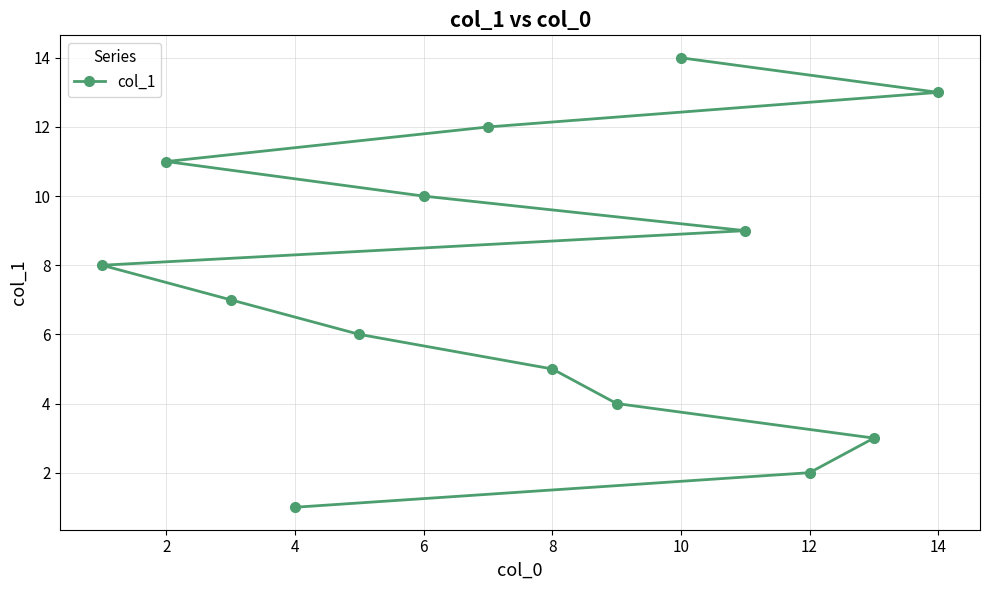

Reading left to right, list all the values displayed in this chart.

1	2	3	4	5	6	7	8	9	10	11	12	13	14